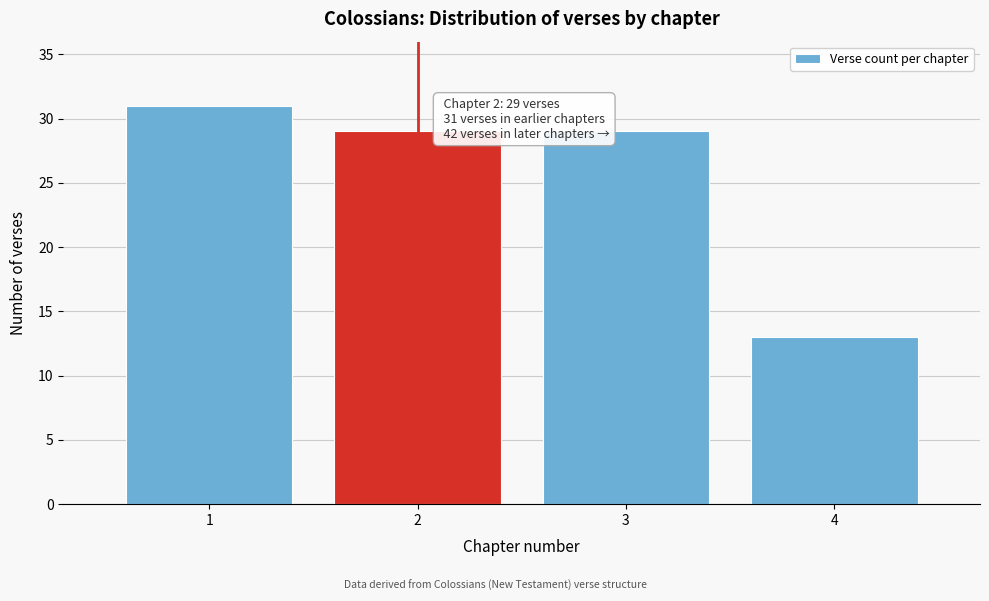

Reading left to right, transcribe all the data shown in this chart.

31	29	29	13